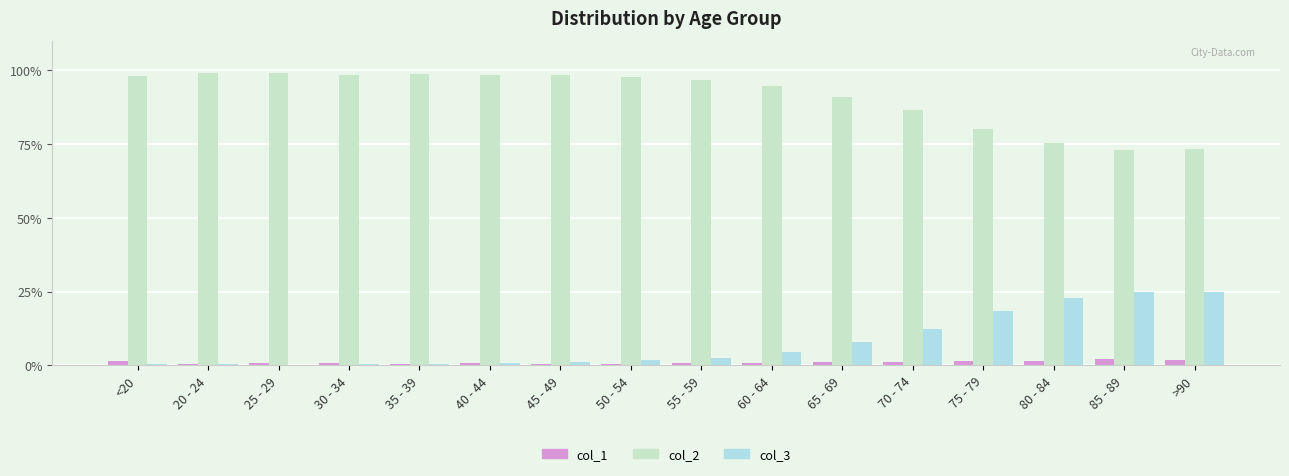

What is the maximum value for col_3?

25.1